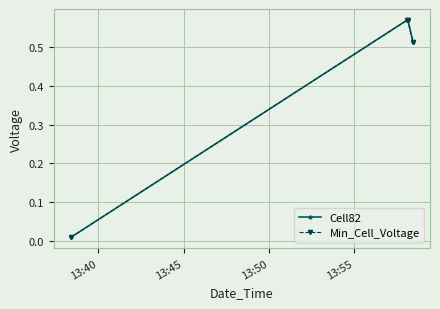

Does the chart have visible grid lines?

Yes